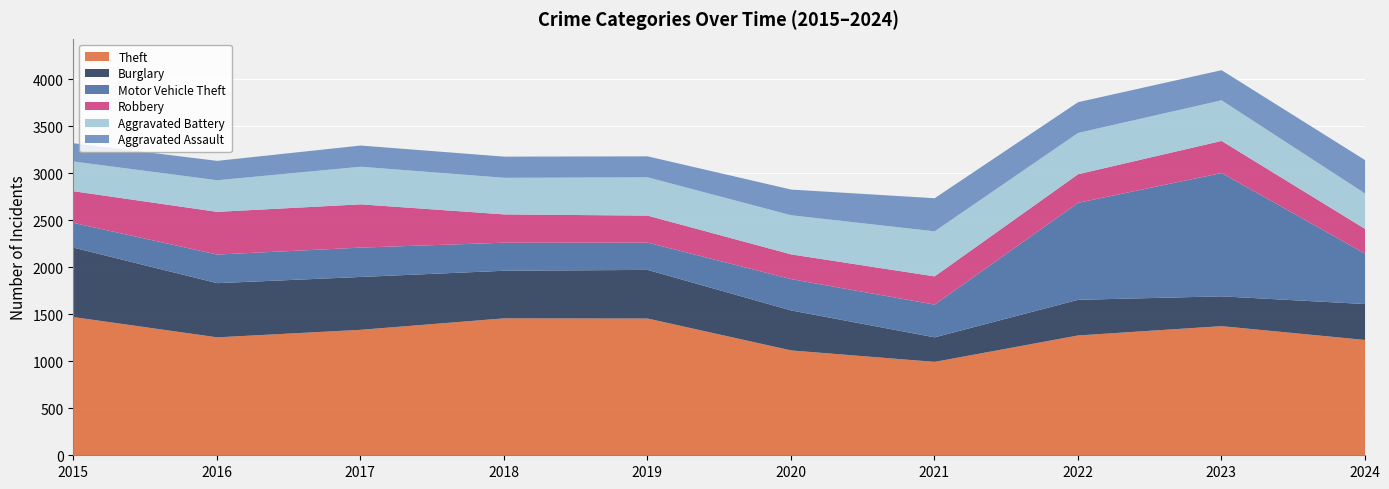

True or false: Theft and Motor Vehicle Theft cross at least once.

False